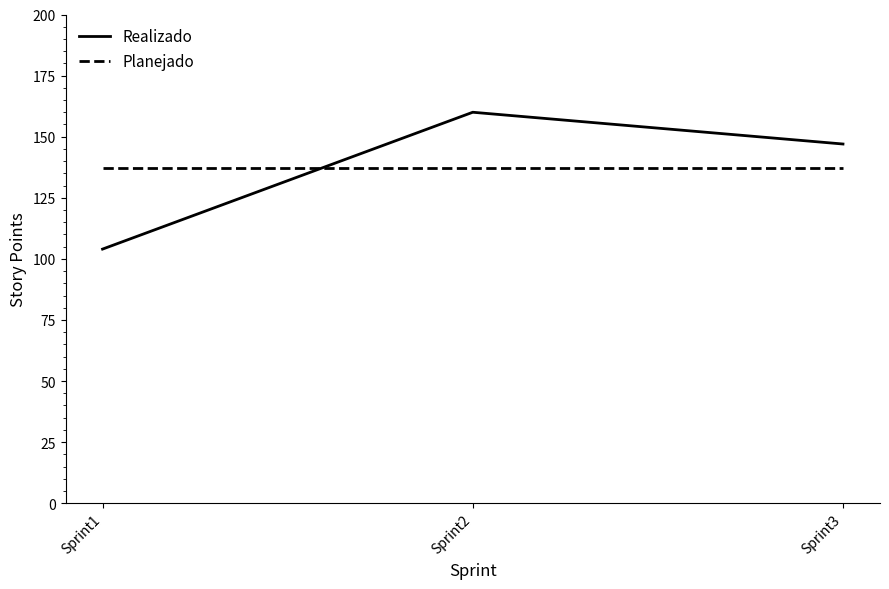

Is it true that Planejado equals 137 at Sprint1?

True